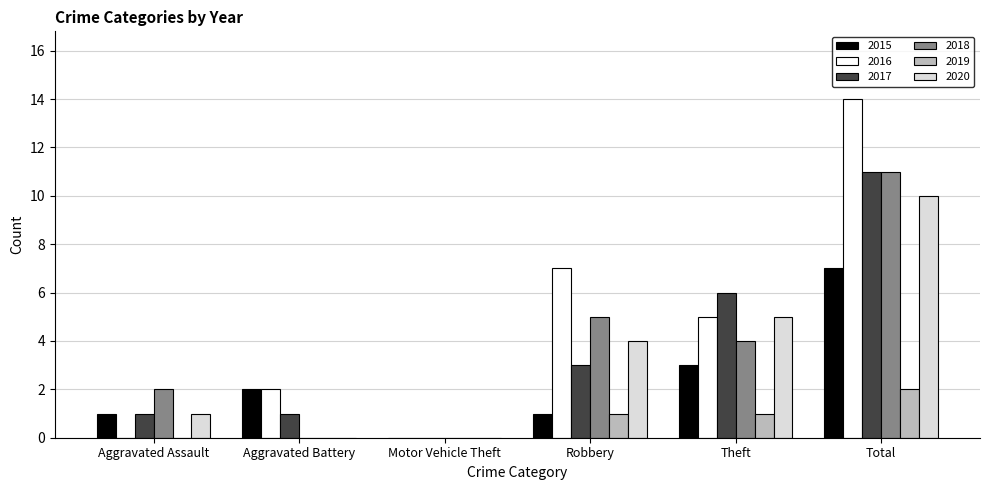

Which series changed the most between Motor Vehicle Theft and Total?

2016